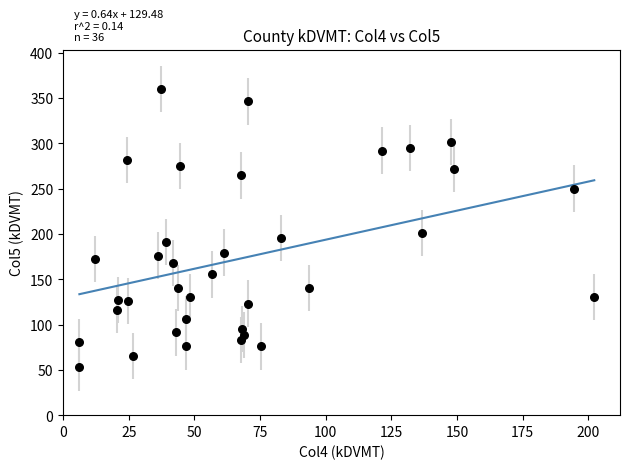

What is the range of X values (max minus min)?

196.0